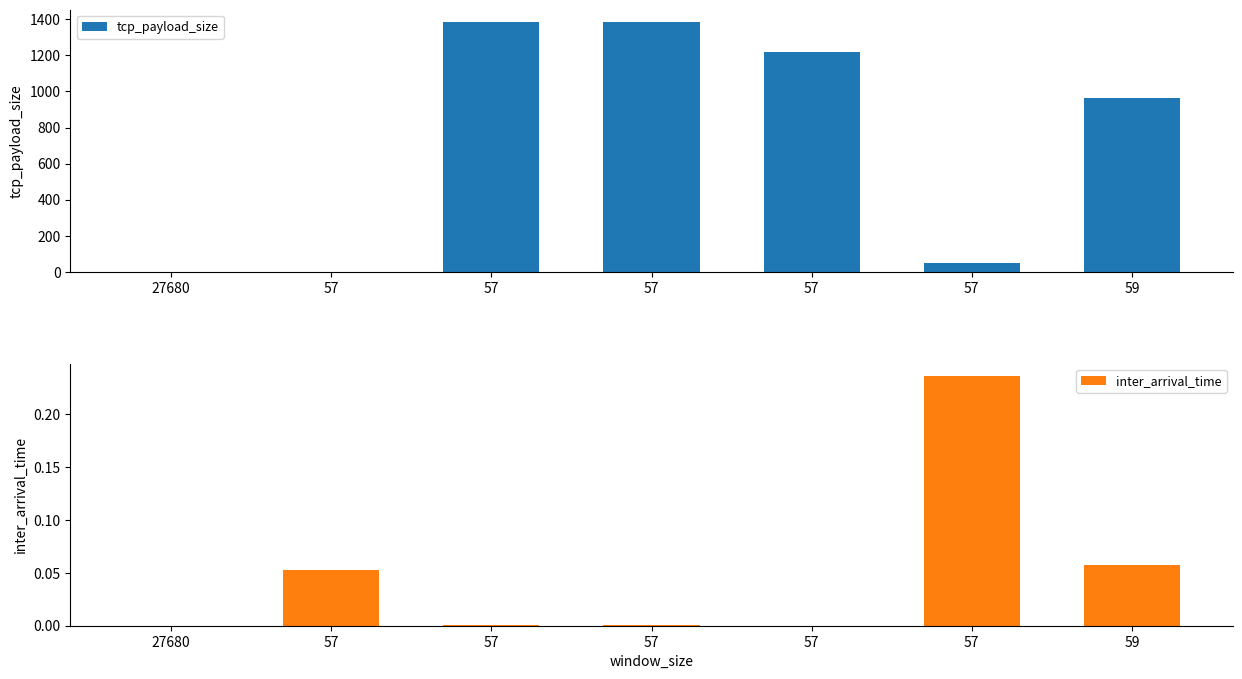

How many values in the tcp_payload_size series are below 966?

3